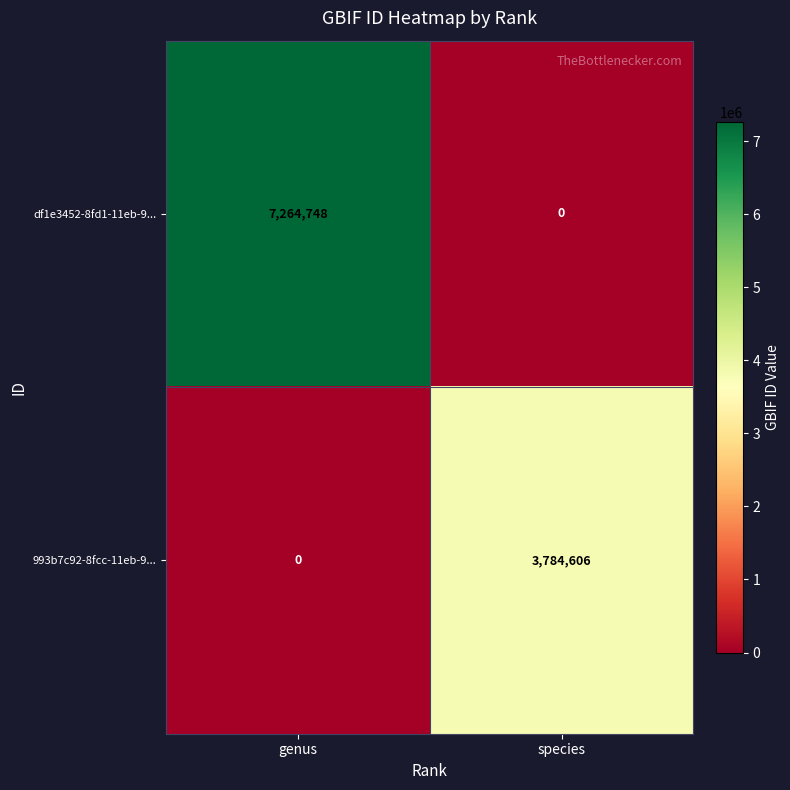

At how many categories does at least one series exceed 3962462?

1